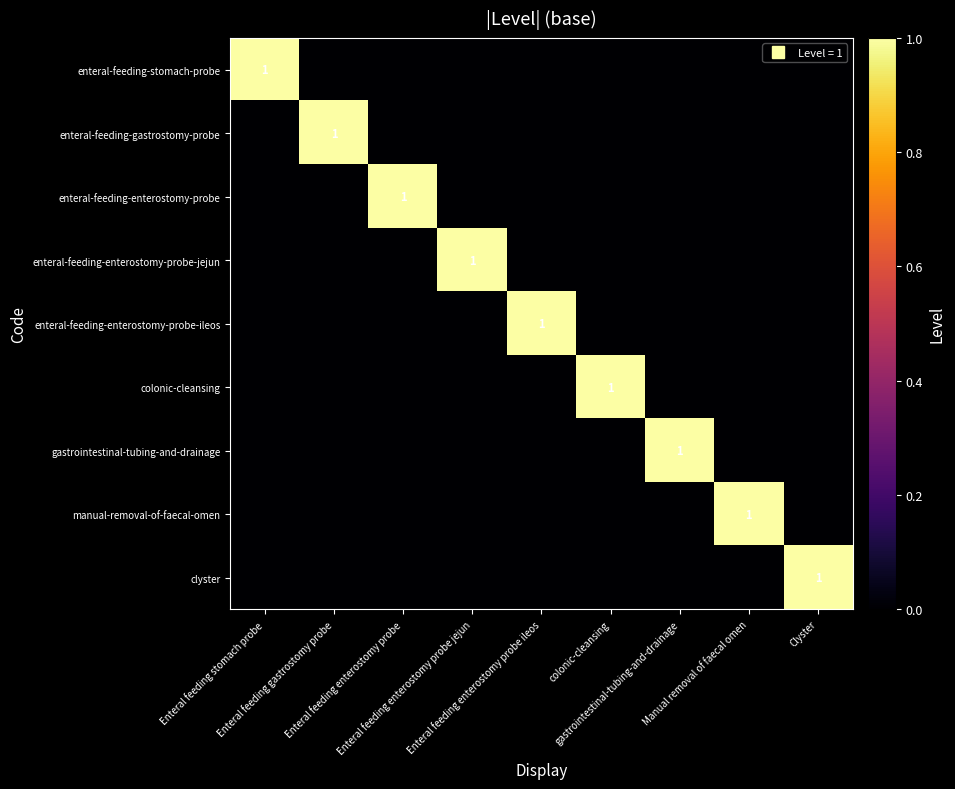

List the labels in order of enteral-feeding-gastrostomy-probe value, largest first.

Enteral feeding gastrostomy probe, Enteral feeding stomach probe, Enteral feeding enterostomy probe, Enteral feeding enterostomy probe jejun, Enteral feeding enterostomy probe ileos, colonic-cleansing, gastrointestinal-tubing-and-drainage, Manual removal of faecal omen, Clyster